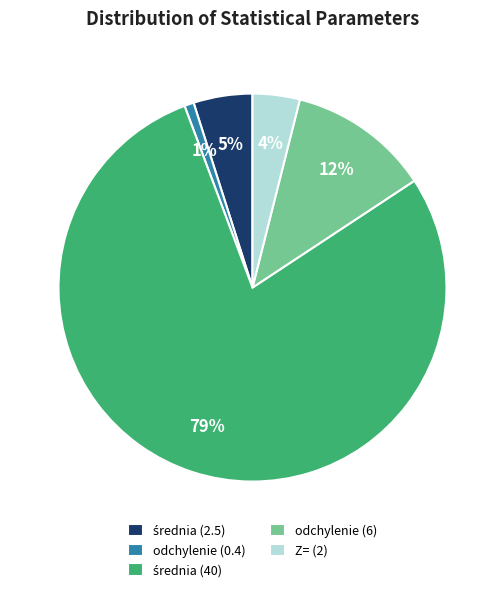

Do odchylenie (6) and Z= (2) together represent more than half of the pie?

No